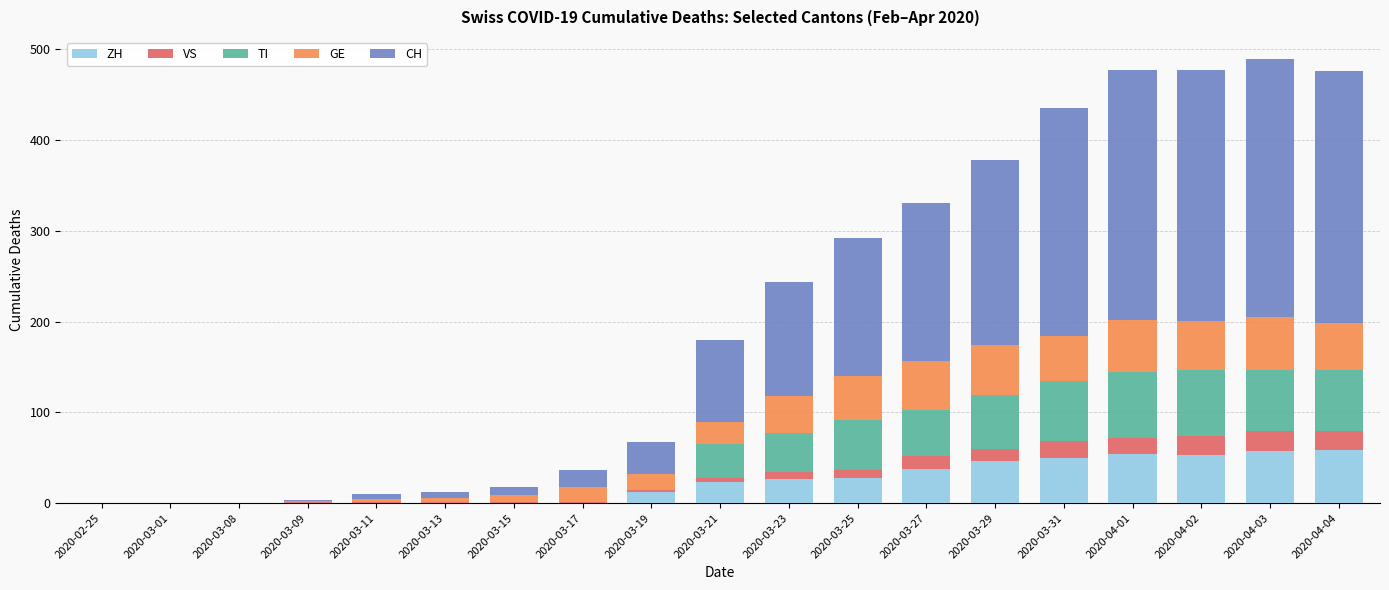

The value of ZH at 2020-03-11 is -21. True or false?

False